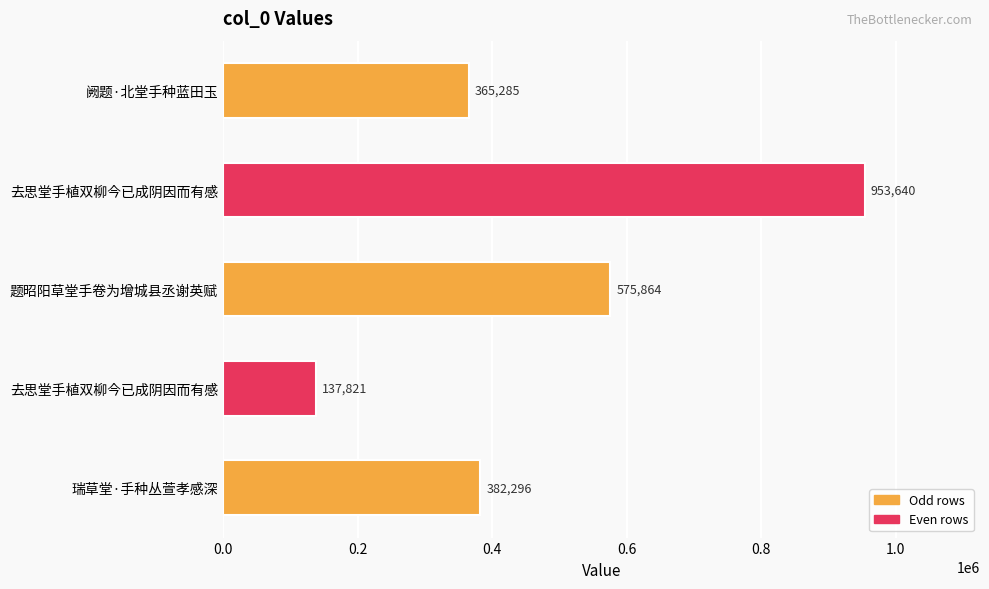

How many bars are there in total?

5